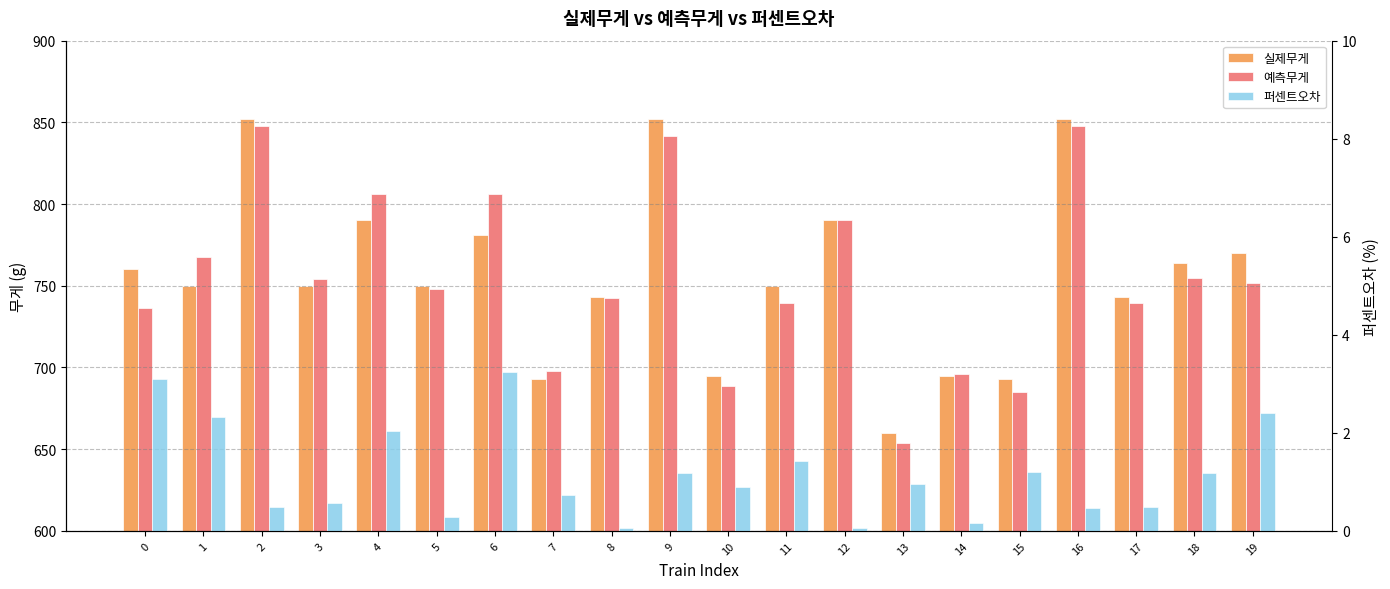

How many bars are there in total?

60